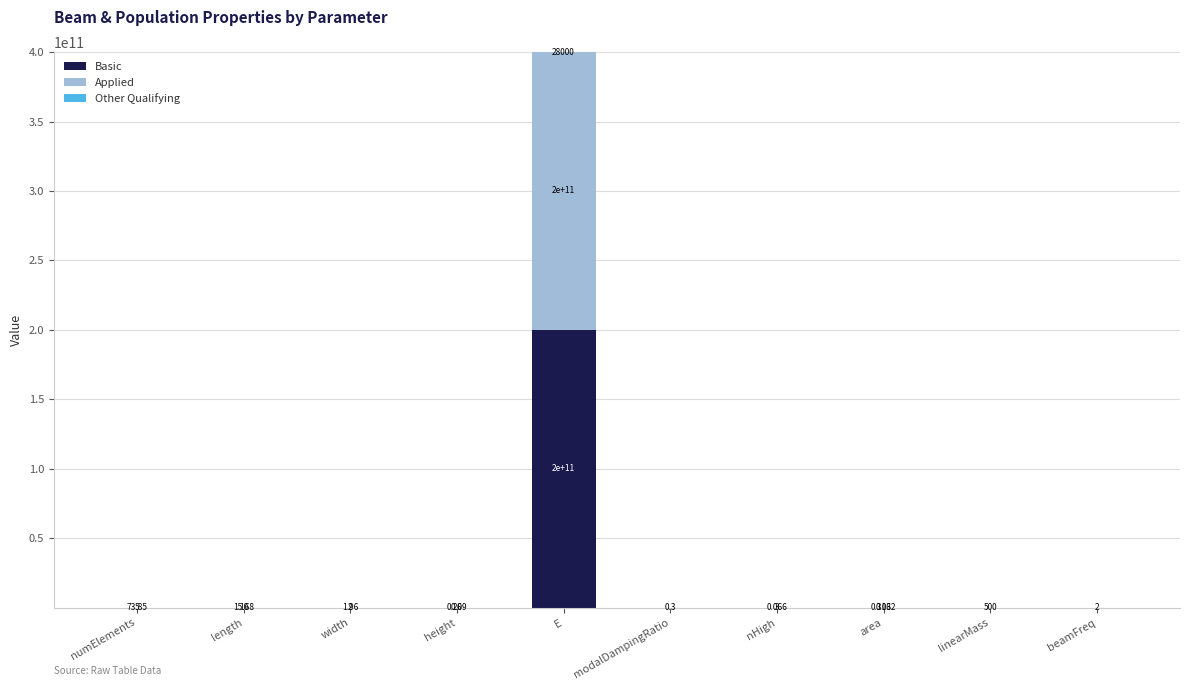

At which label does Basic reach its peak?

E